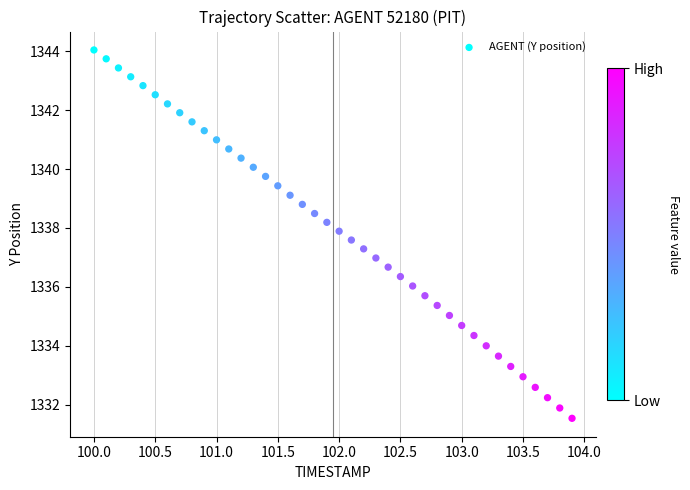

What is the range of X values (max minus min)?

3.9